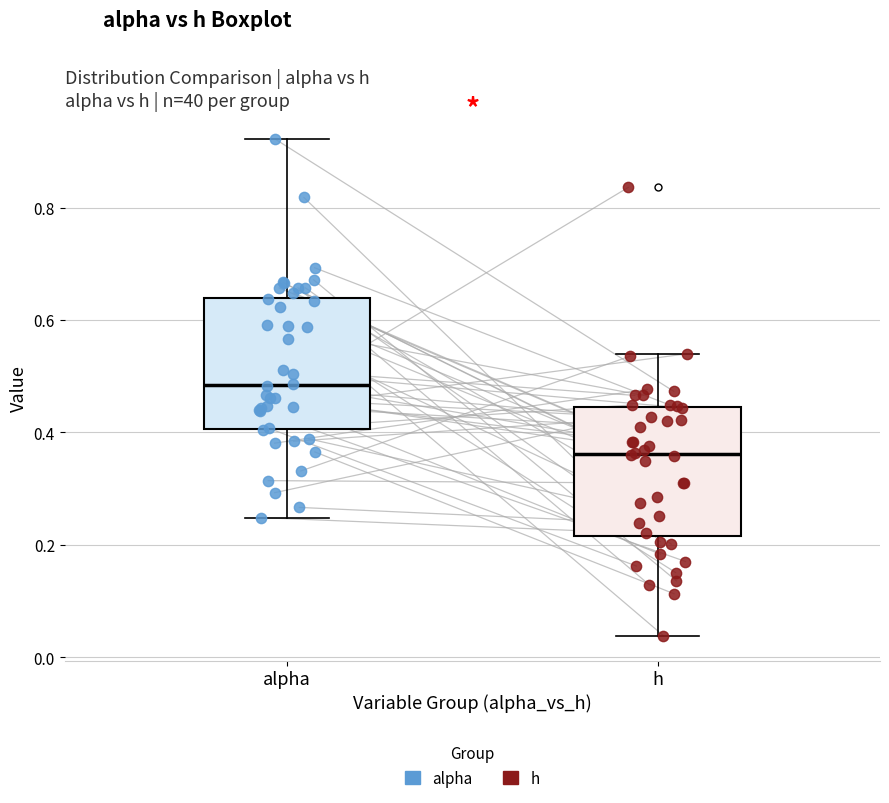

Reading left to right, read every box against the y-axis: the position of its median line, the range the box covers, and the ends of its whiskers. The values are not printed on the chart, so give them approximately, as read against the axis.

alpha: median 0.48, box 0.40 to 0.64, whiskers 0.24 to 0.92
h: median 0.36, box 0.22 to 0.44, whiskers 0.04 to 0.54